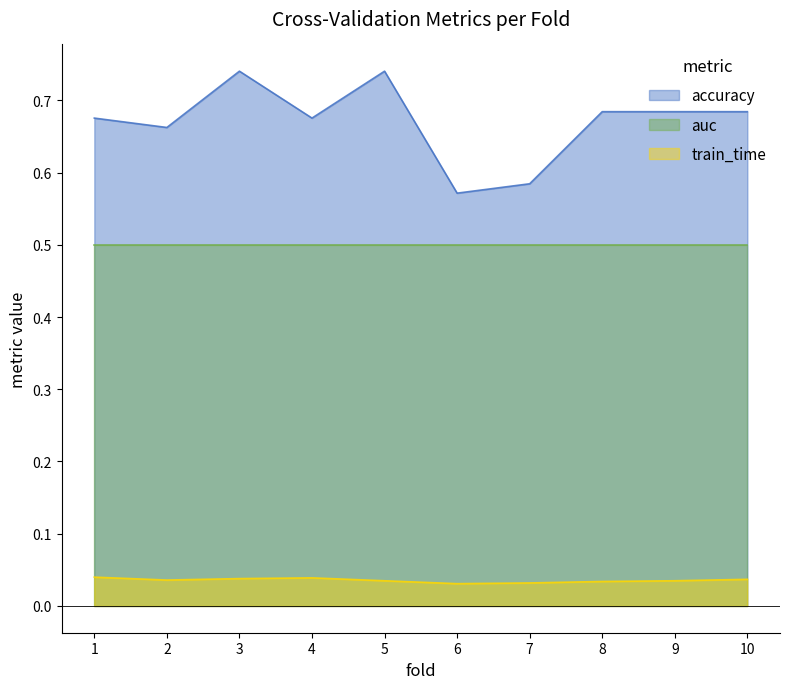

Which category has the highest value in the train_time series?

1